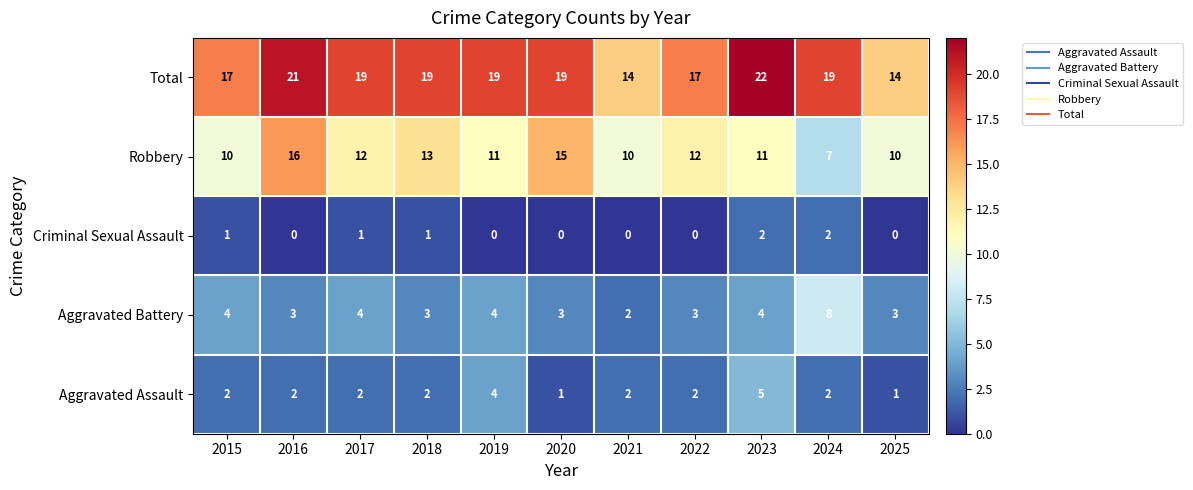

Where does the Aggravated Battery series first go above 3?

2015